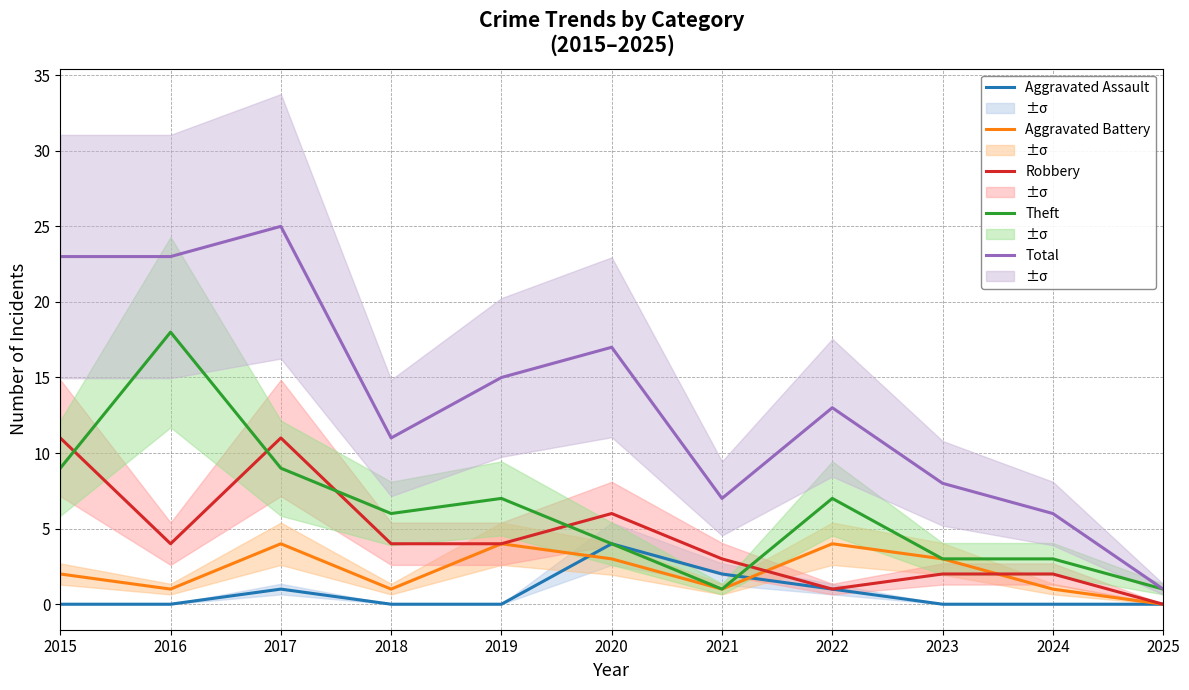

The Total series shows 13 at 2022. True or false?

True